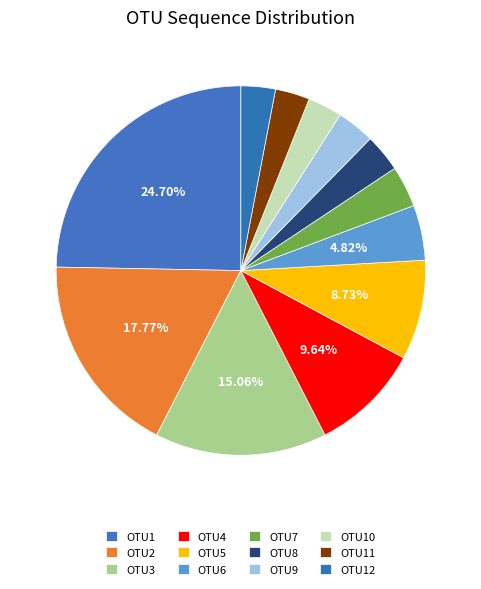

To the nearest percent, what is the difference between the OTU8 and OTU4 slice percentages?

6%